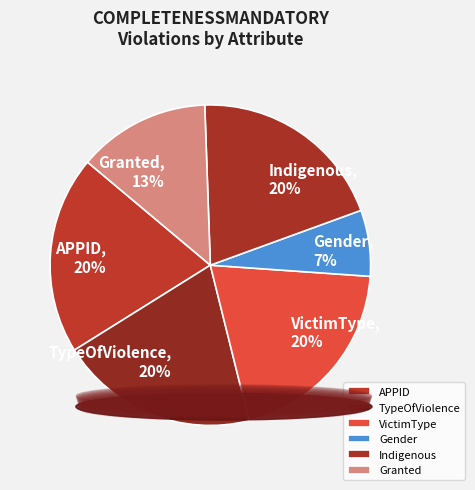

To the nearest percent, what is the difference between the largest and smallest slice percentages?

13%